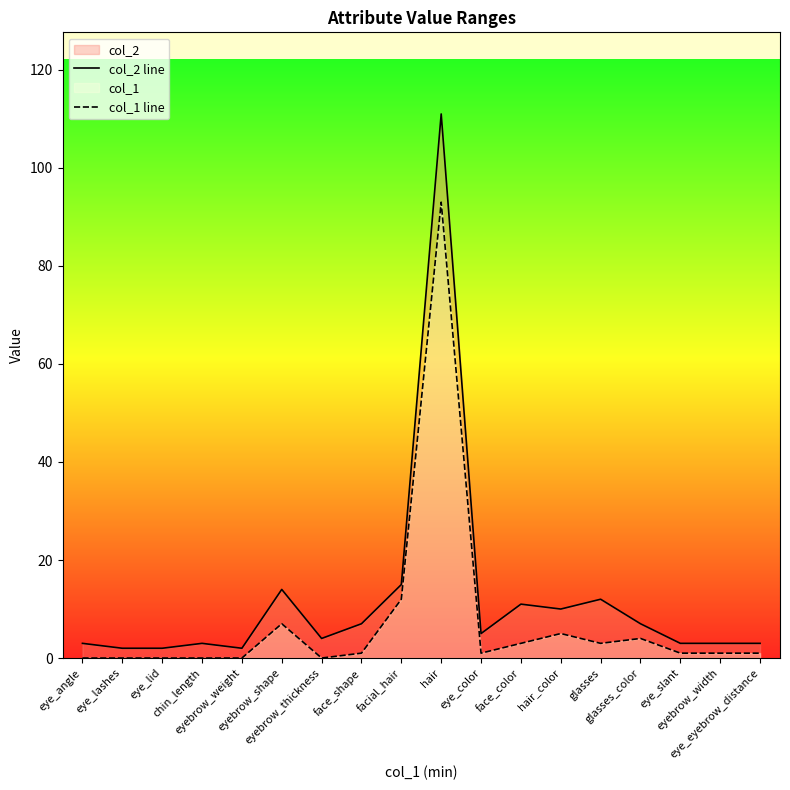

Is it true that col_2 line equals 11 at face_color?

True